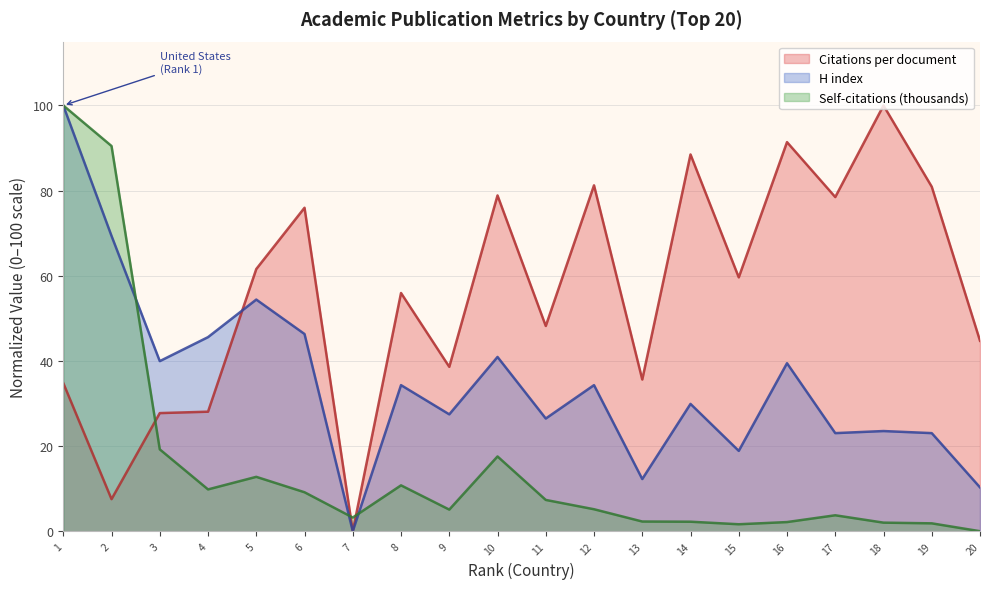

After their last crossing, which series has the higher values: Citations per document or Self-citations (thousands)?

Citations per document